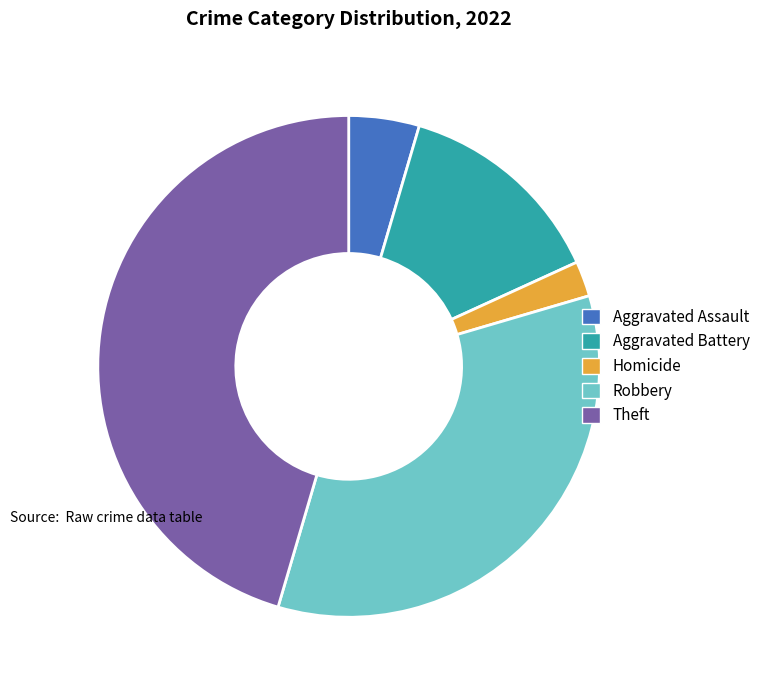

Does any single category account for the majority?

No